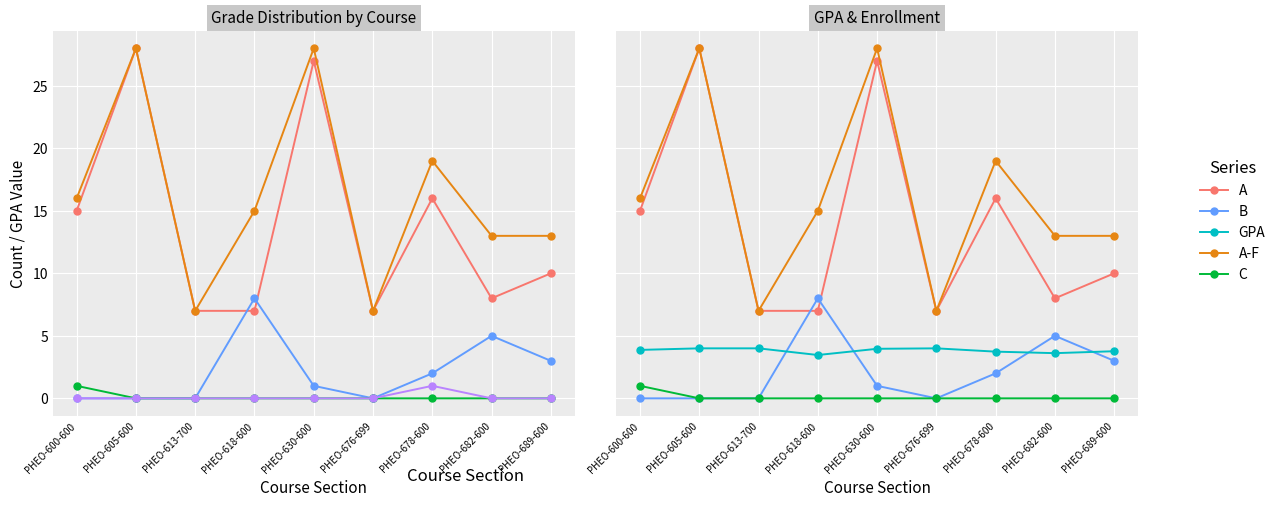

What is the difference between the highest and lowest values at PHEO-676-699?

7.0